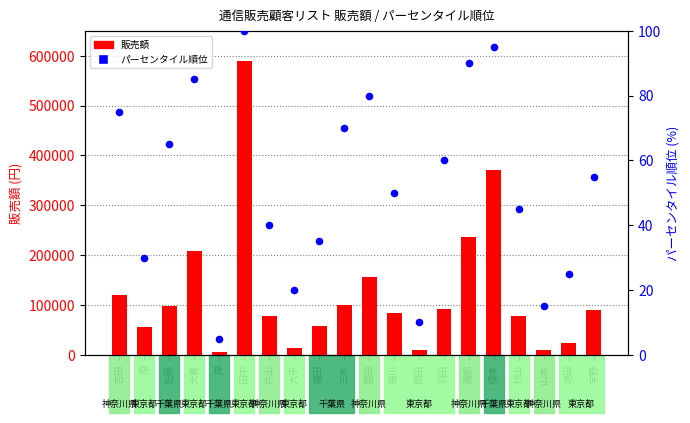

Is the value of パーセンタイル順位 at 池田 greater than the value of 販売額 at 岡田?

No